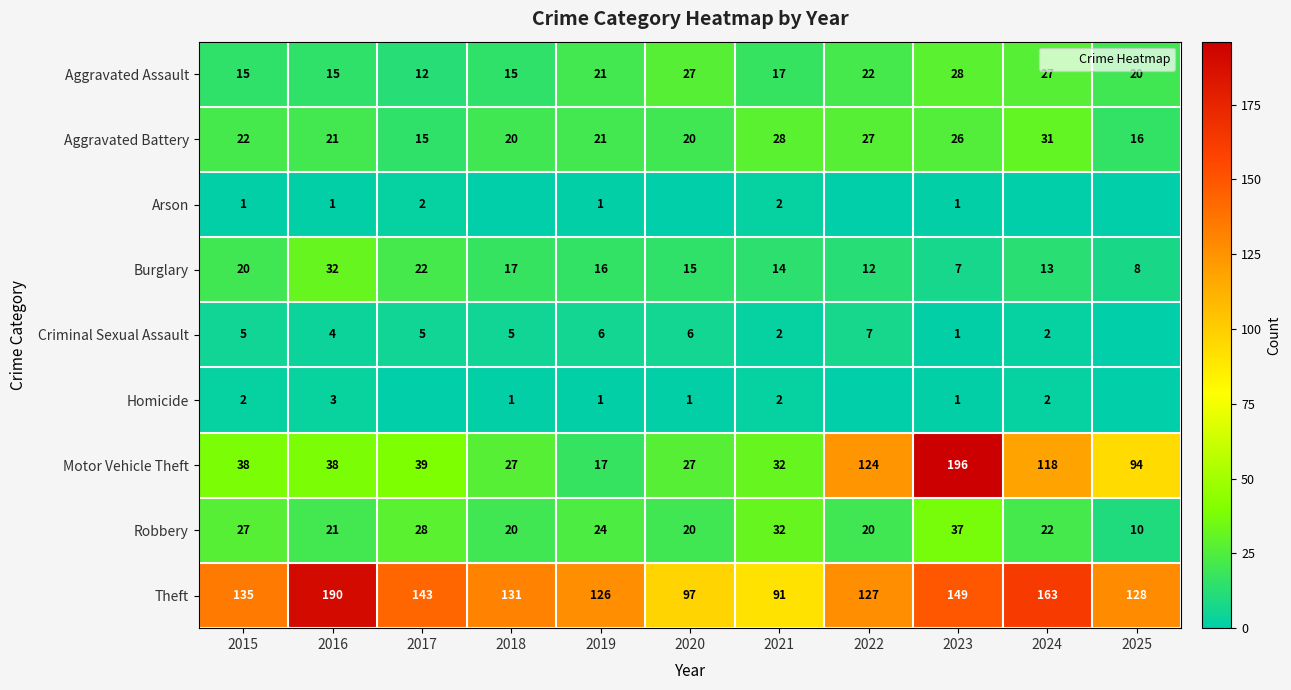

The value of Aggravated Battery at 2019 is 21. True or false?

True